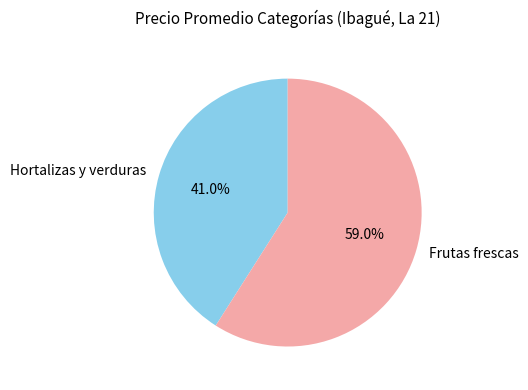

Which slice represents more than half of the pie?

Frutas frescas